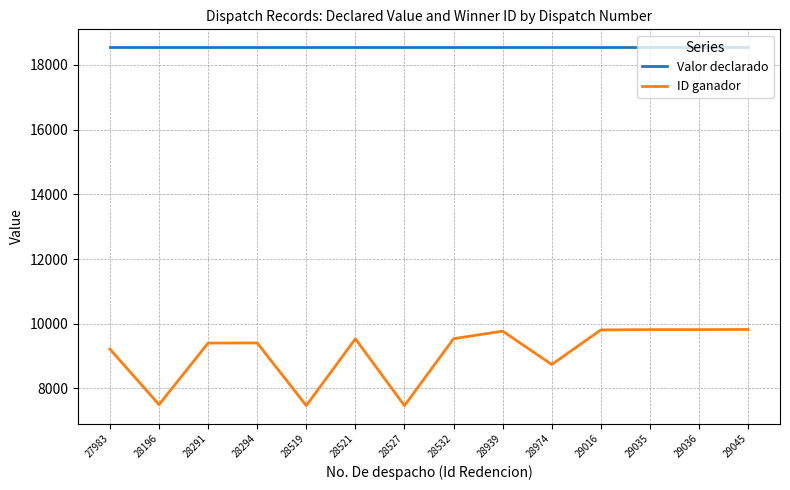

How many lines are shown in the chart?

2